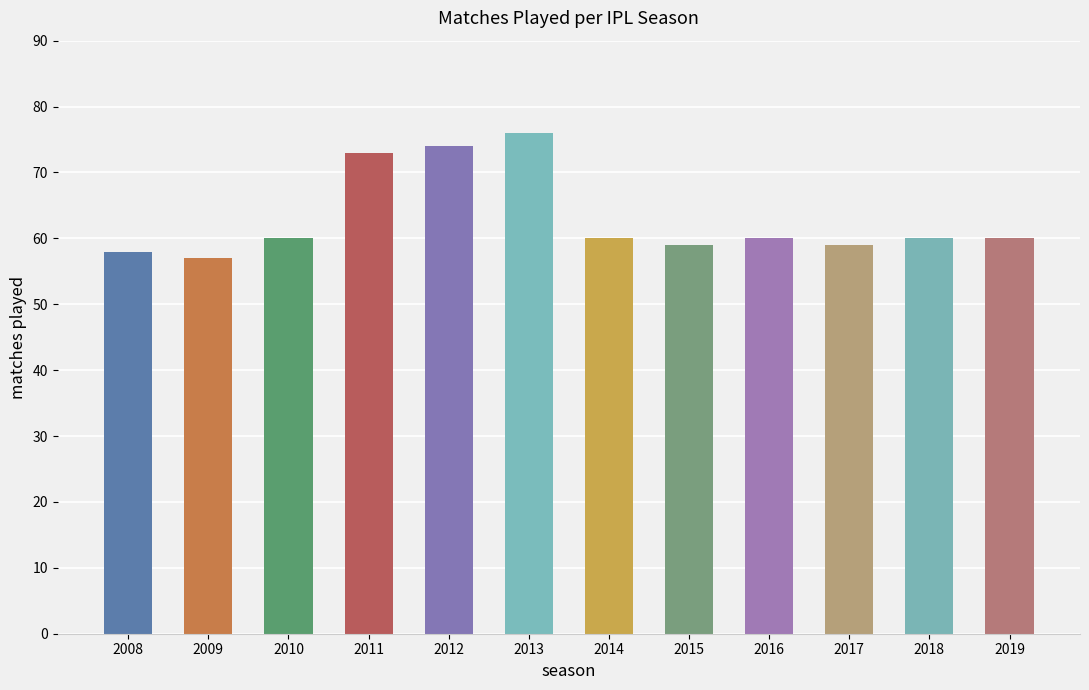

Between 2016 and 2015, which is larger?

2016